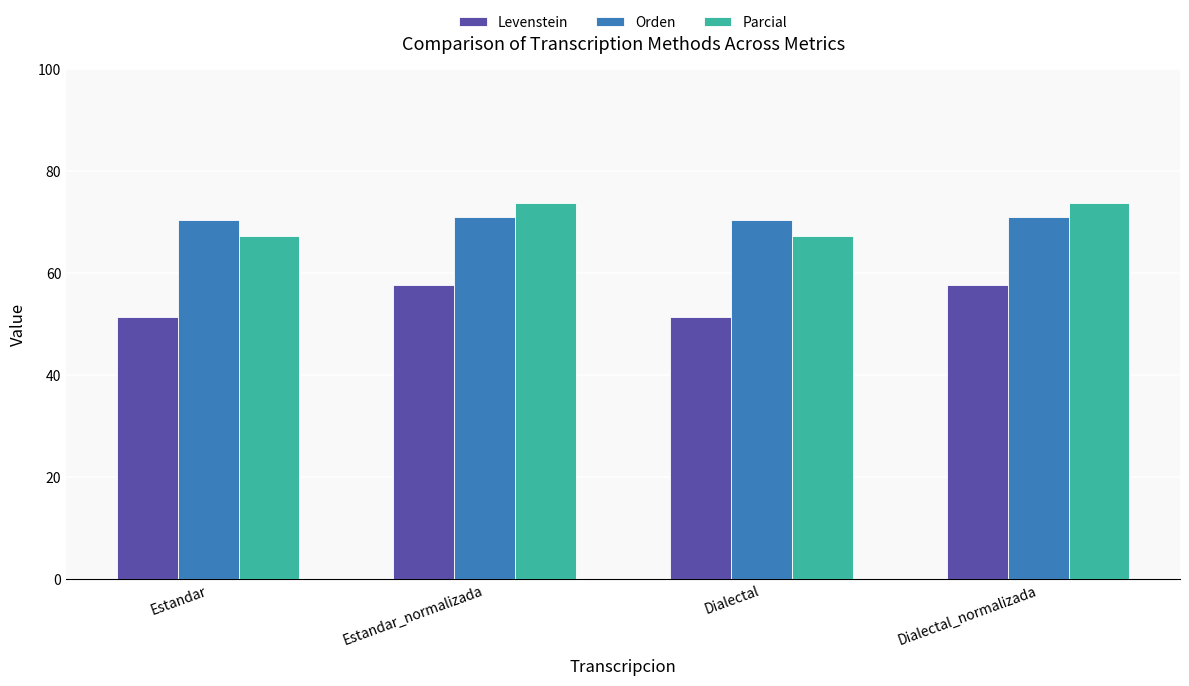

What is the greatest value displayed?

73.8